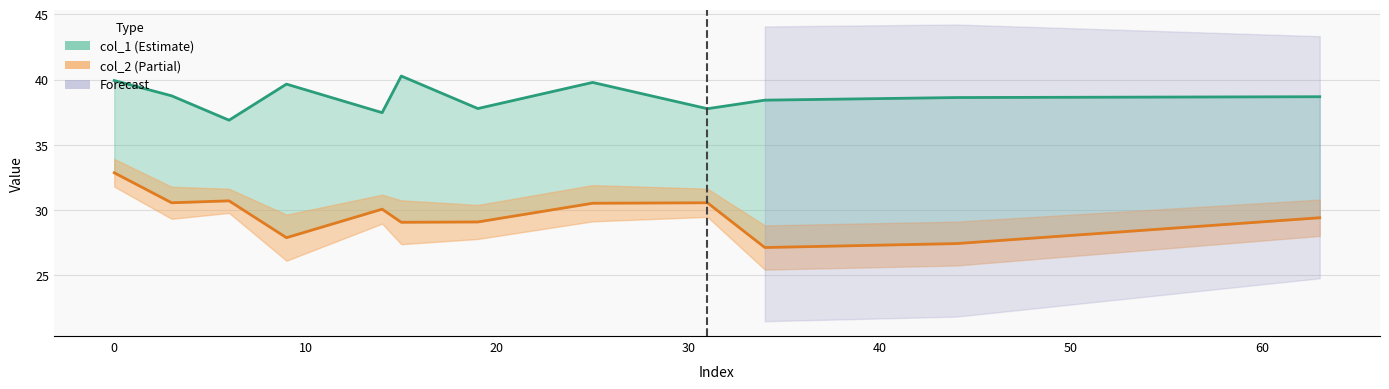

Reading left to right, list all the values displayed in this chart.

col_1 line: 39.9	38.8	36.9	39.6	37.5	40.3	37.8	39.8	37.8	38.4	38.6	38.7
col_2 line: 32.9	30.6	30.7	27.9	30.1	29.1	29.1	30.5	30.6	27.1	27.4	29.4